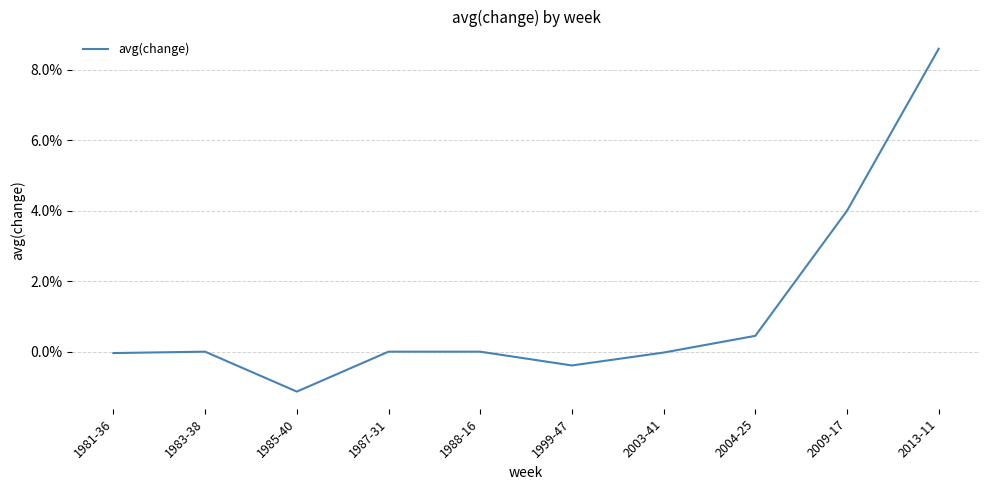

List the labels in order of value, largest first.

2013-11, 2009-17, 2004-25, 1983-38, 1987-31, 1988-16, 2003-41, 1981-36, 1999-47, 1985-40